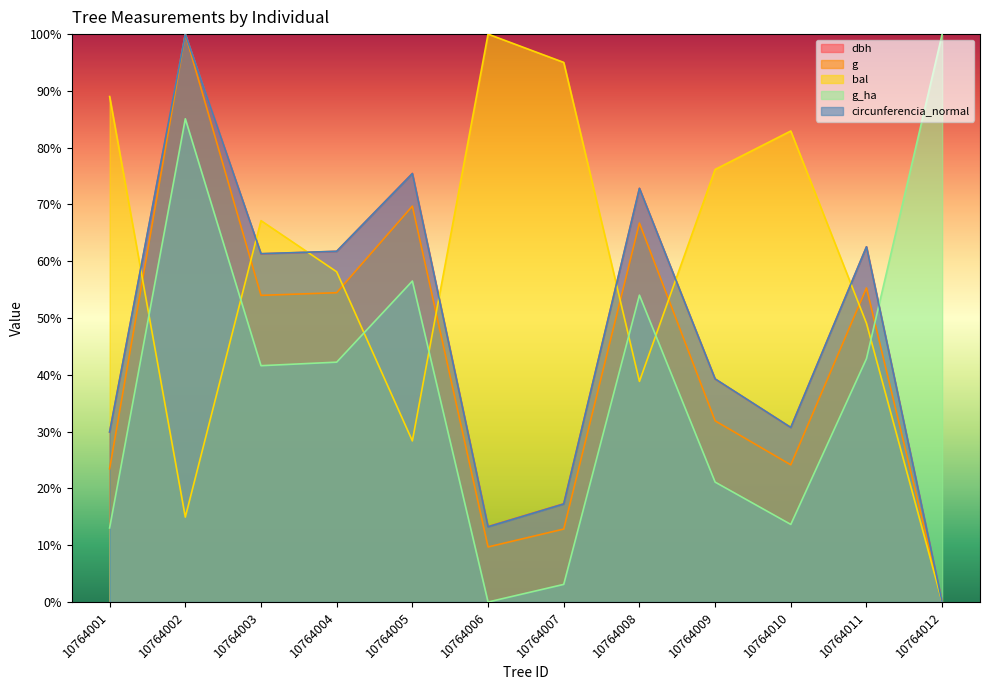

What is the value of the g_ha point at the 12th from the left?

100.0